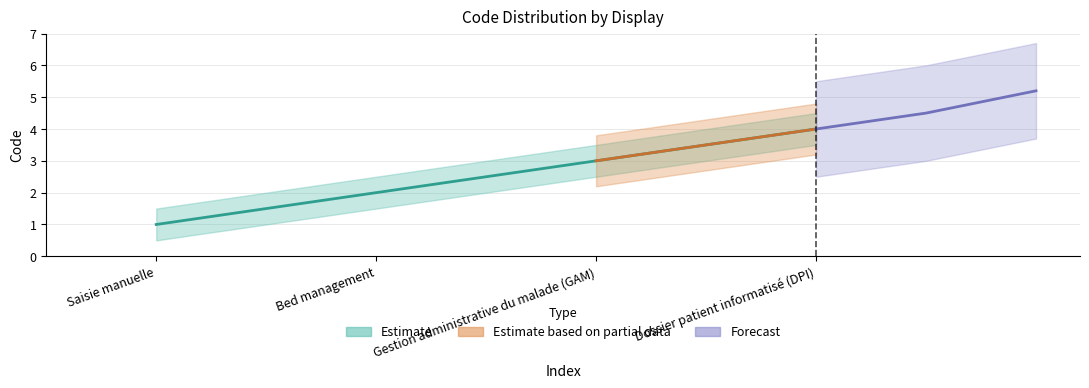

Rank the categories by value from lowest to highest.

Saisie manuelle, Bed management, Gestion administrative du malade (GAM), Dossier patient informatisé (DPI)